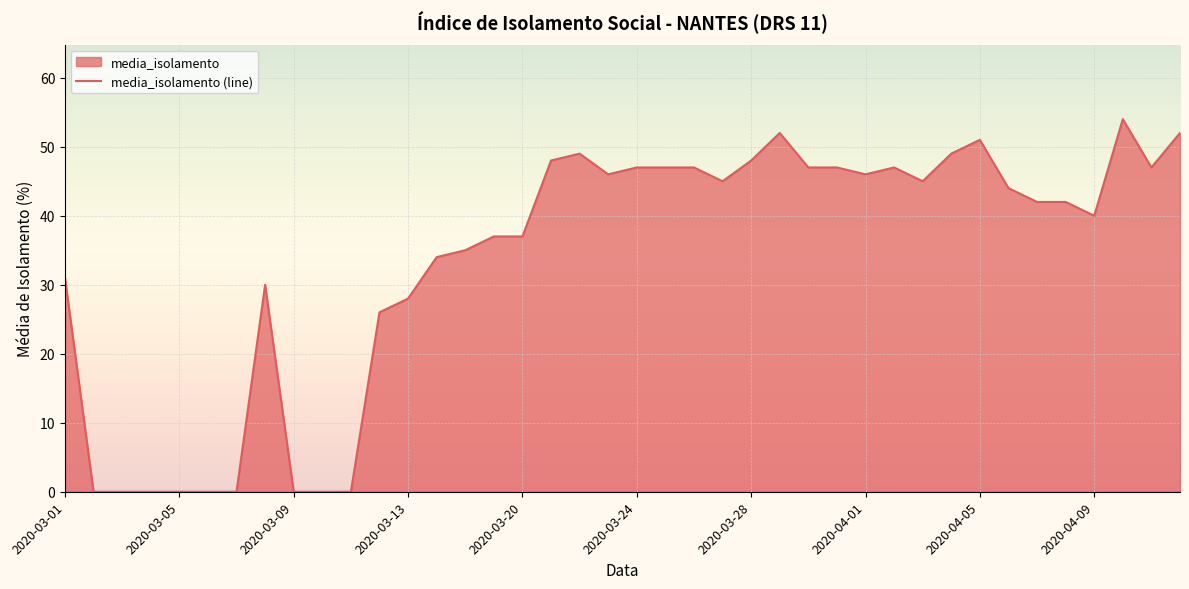

What is the maximum value shown in the chart?

54